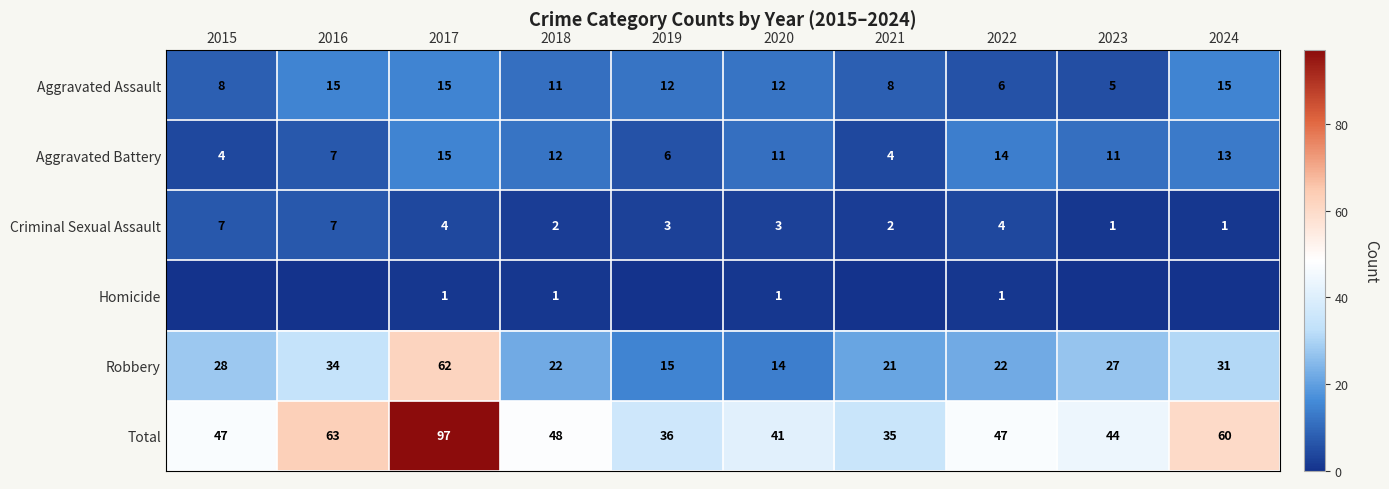

Which category has the lowest value in the Robbery series?

2020